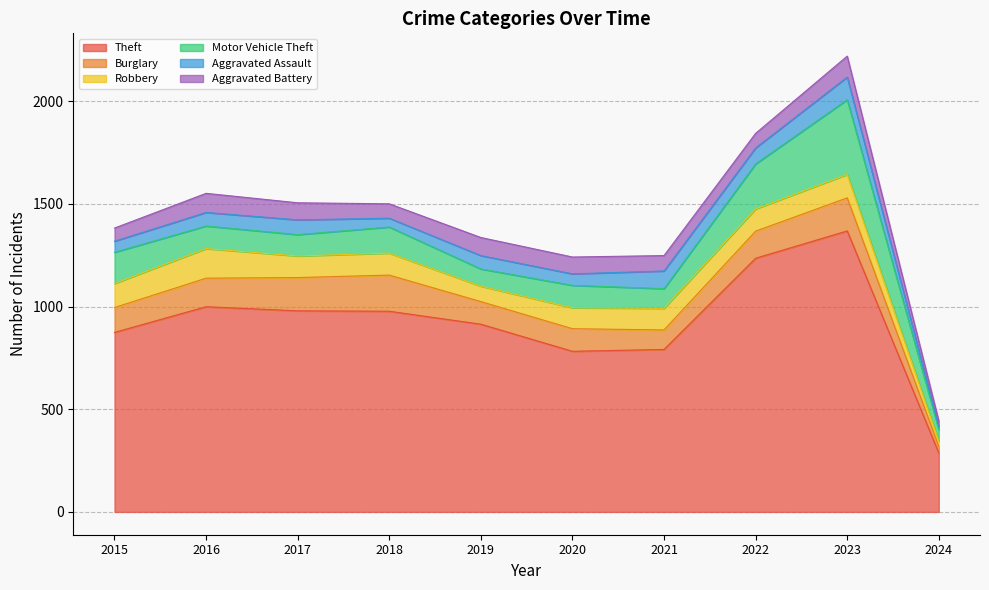

What is the difference between the Aggravated Battery values at 2024 and 2015?

36